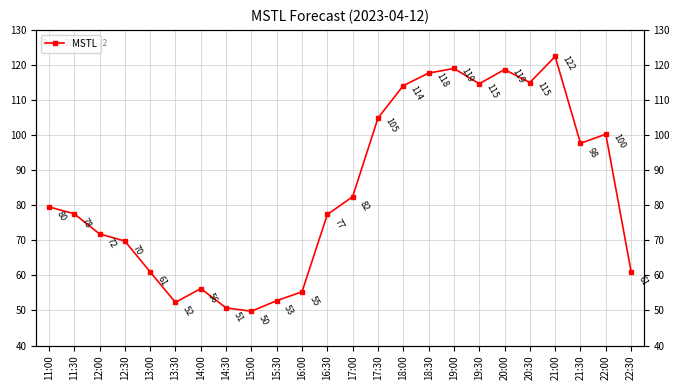

List the labels in order of value, smallest first.

15:00, 14:30, 13:30, 15:30, 16:00, 14:00, 13:00, 22:30, 12:30, 12:00, 16:30, 11:30, 11:00, 17:00, 21:30, 22:00, 17:30, 18:00, 19:30, 20:30, 18:30, 20:00, 19:00, 21:00